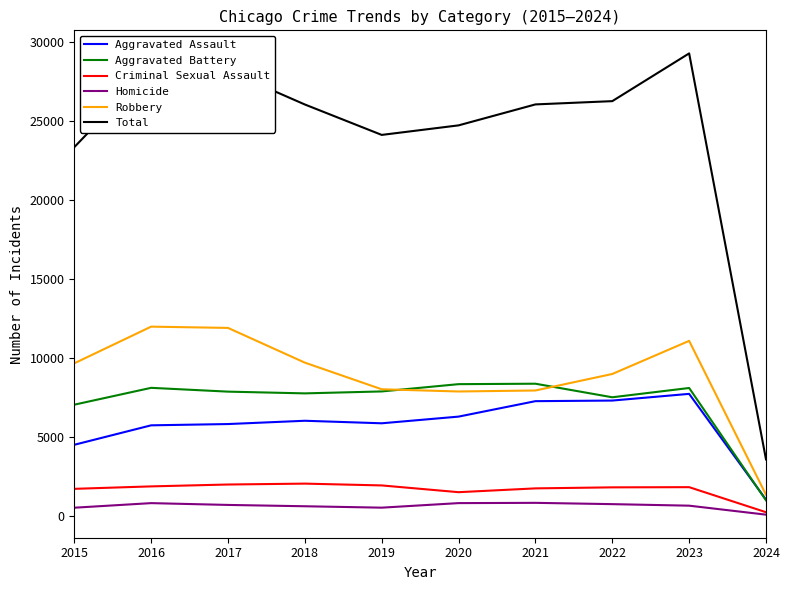

Count the number of data series in this chart.

6